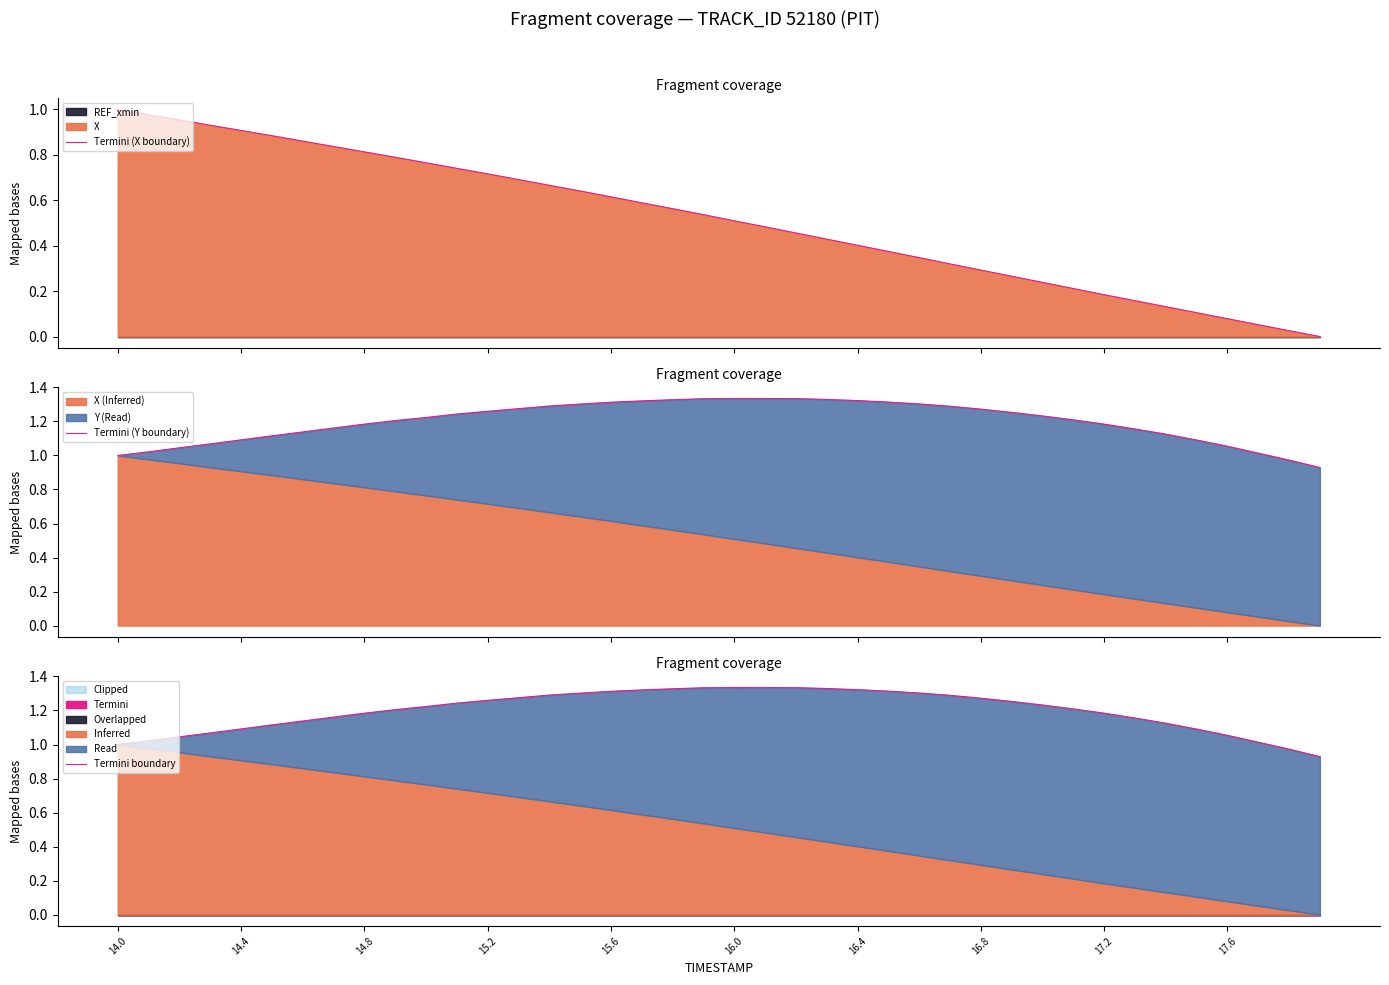

How many lines are shown in the chart?

3